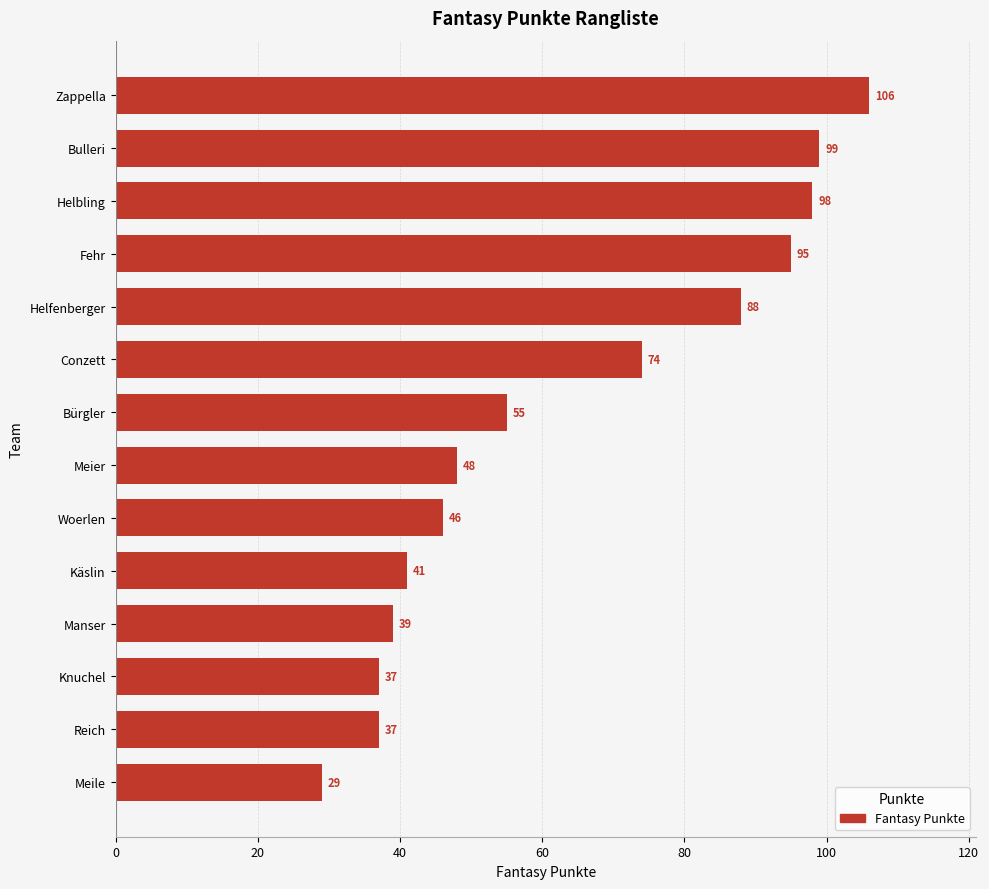

The value at Fehr is 20. True or false?

False